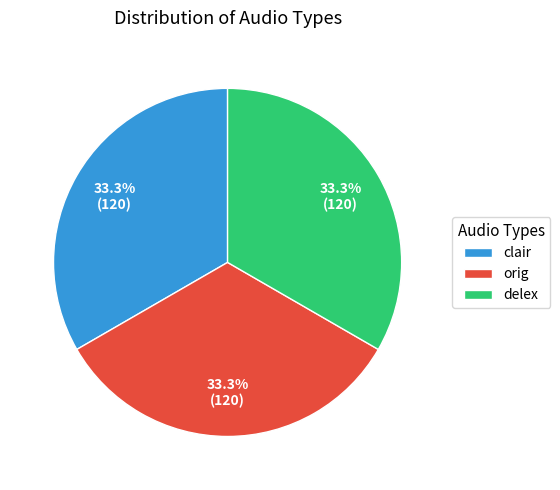

How many slices are in this pie chart?

3